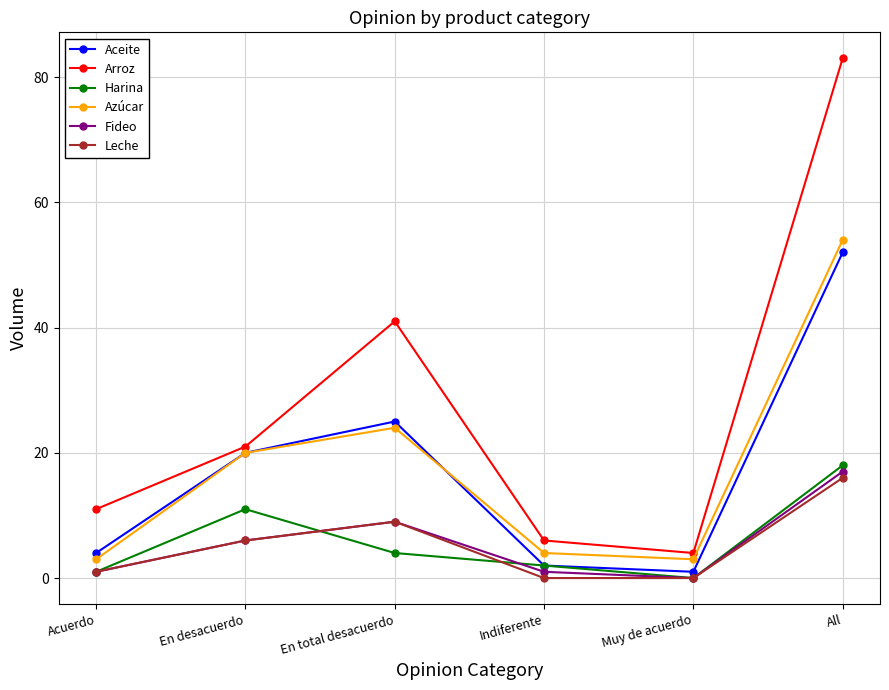

Reading left to right, extract all data points from this chart.

Aceite: 4	20	25	2	1	52
Arroz: 11	21	41	6	4	83
Harina: 1	11	4	2	0	18
Azúcar: 3	20	24	4	3	54
Fideo: 1	6	9	1	0	17
Leche: 1	6	9	0	0	16